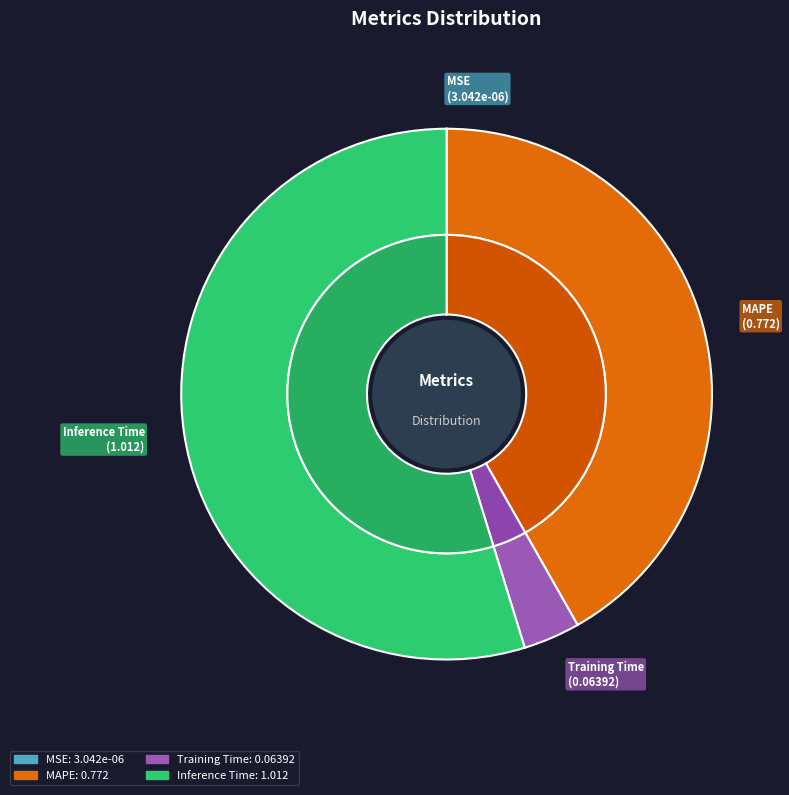

Is Inference Time the majority of the pie?

Yes